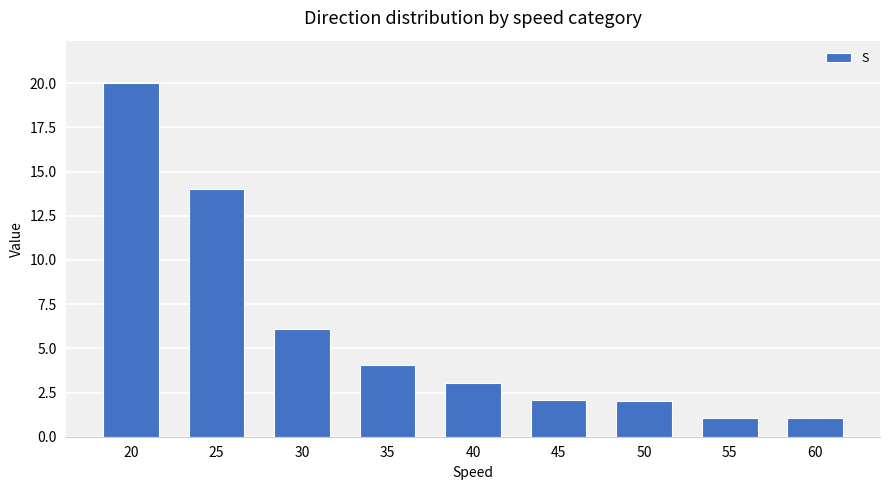

How many bars are there in total?

9